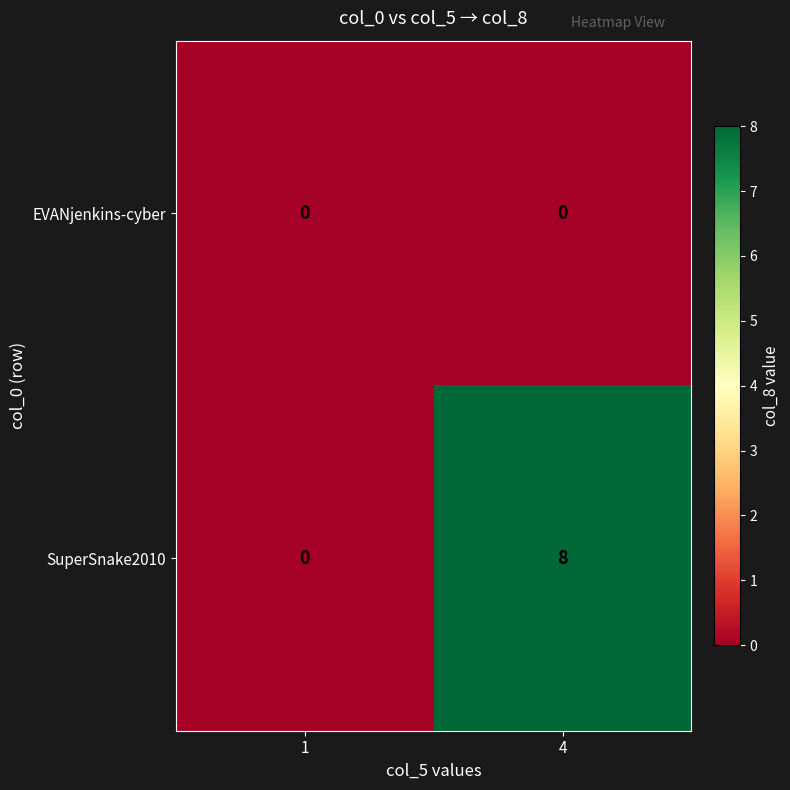

Is it true that EVANjenkins-cyber equals 0 at 4?

True